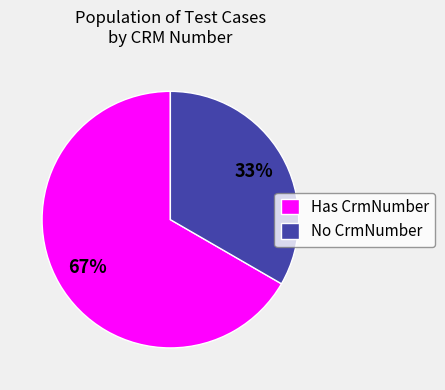

What is the smallest slice in the pie chart?

No CrmNumber